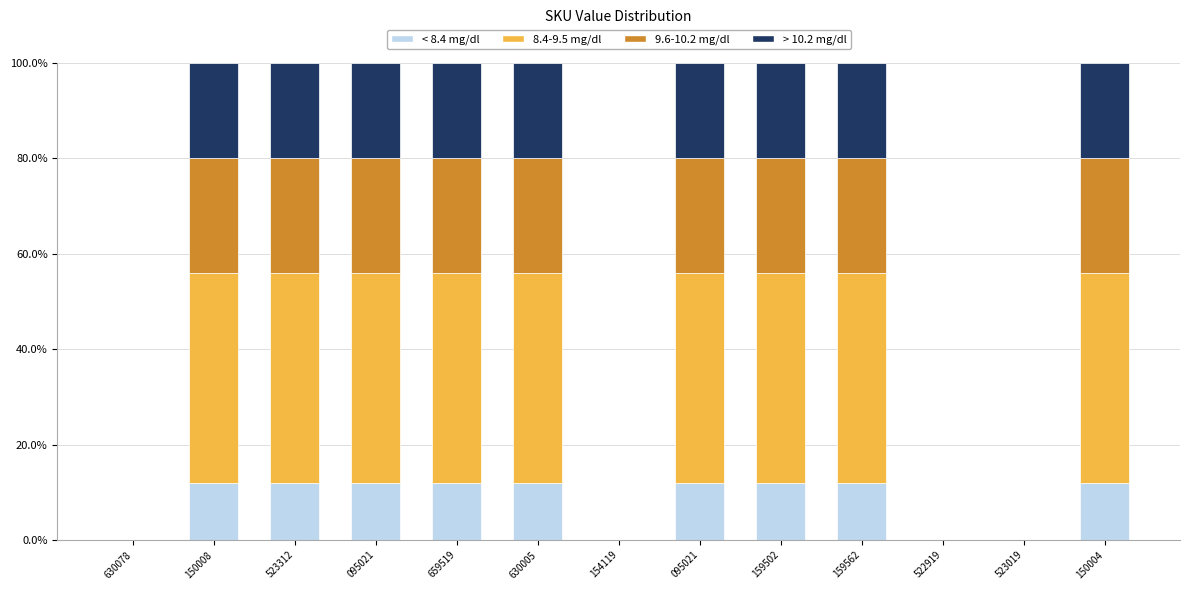

Between 659519 and 150004, which is larger?

659519